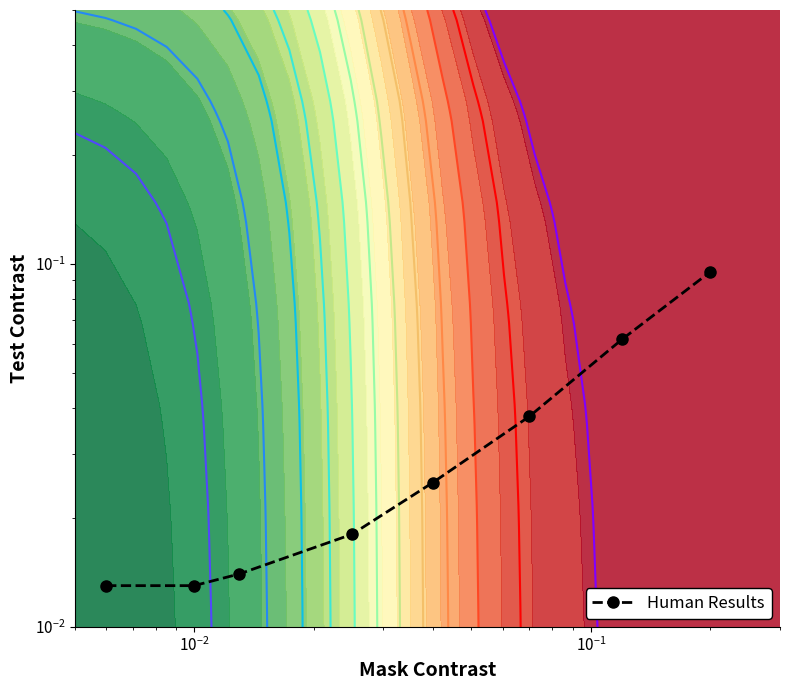

Count the values in the range 0 to 1.

8